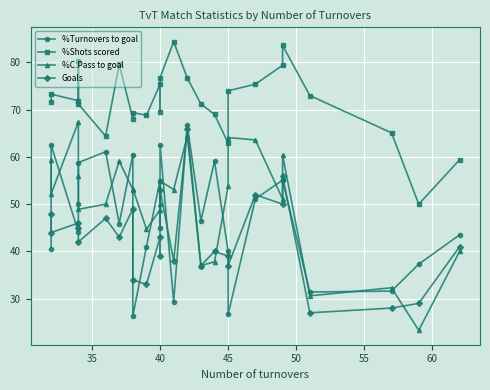

What are all the series names shown in the legend?

%Turnovers to goal, %Shots scored, %C.Pass to goal, Goals